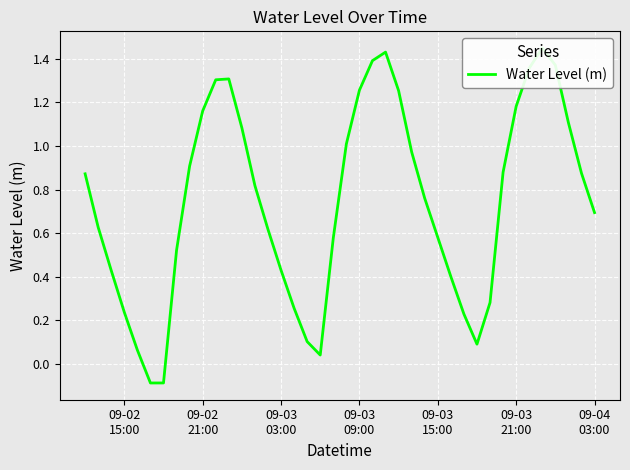

True or false: the data shows 2.3 at 36.

False